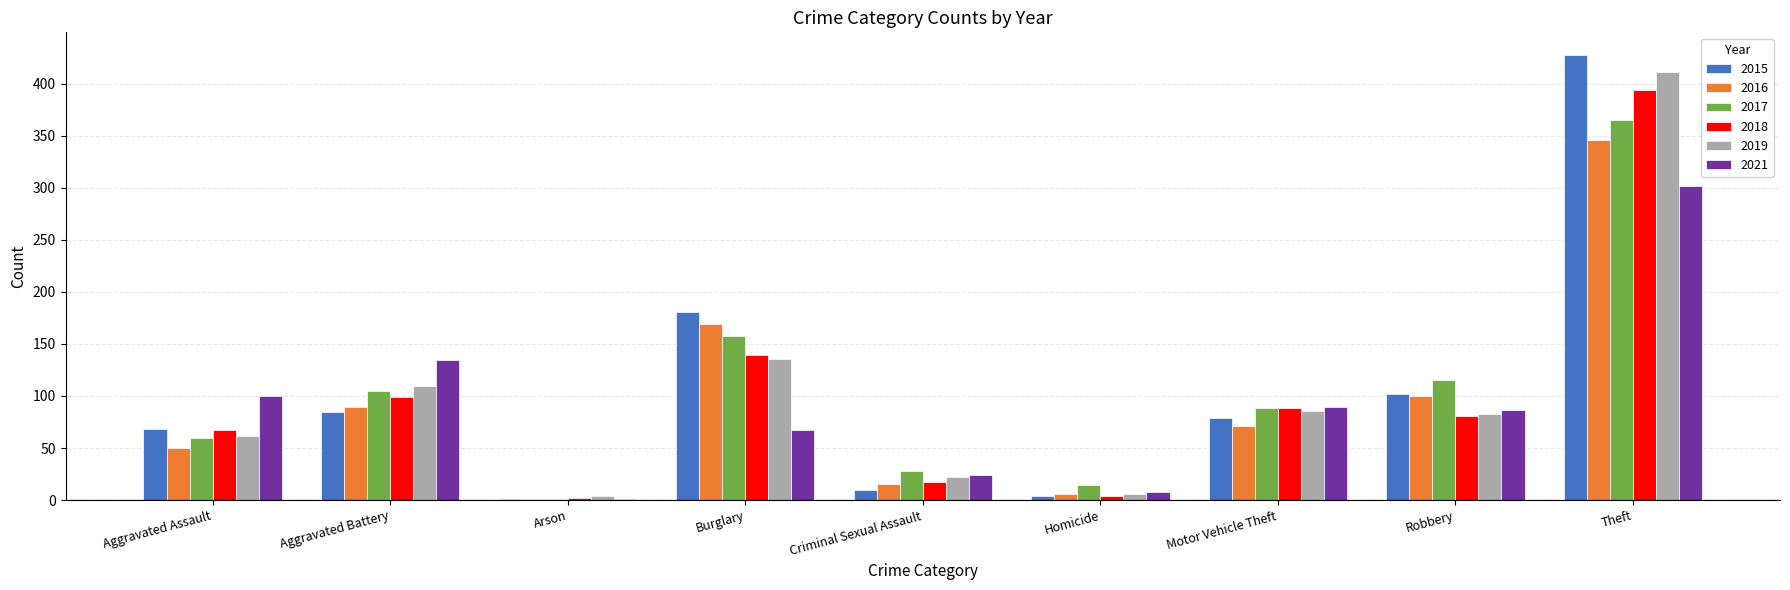

At which category is the sum across all series the highest?

Theft